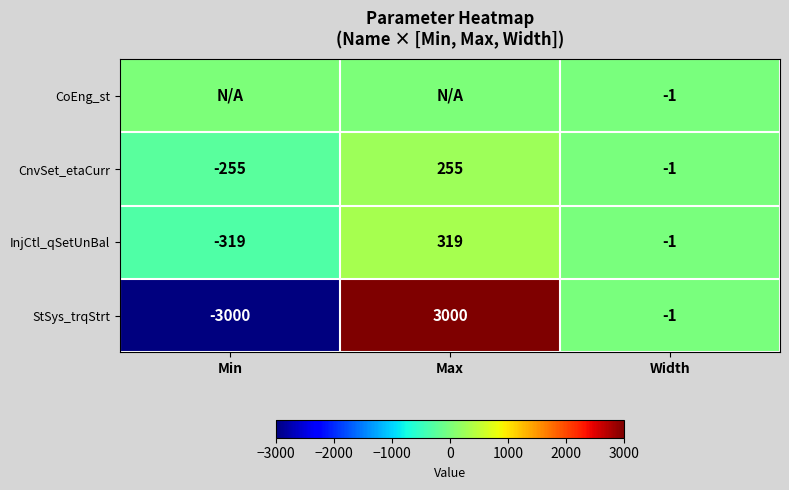

What is the sum of all CnvSet_etaCurr values?

-1